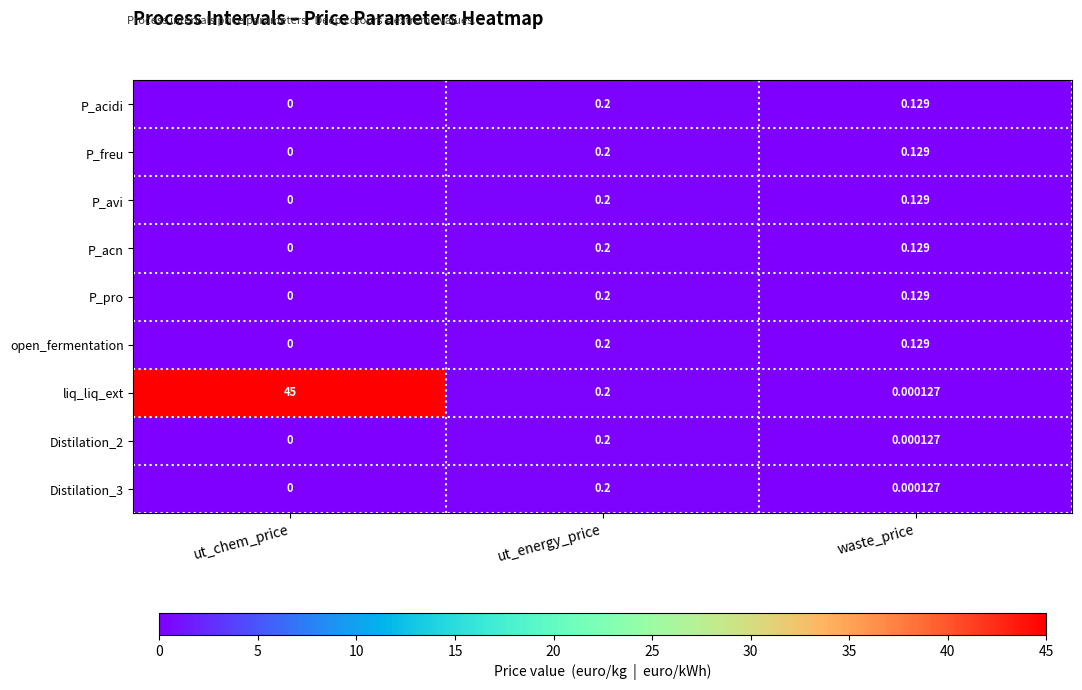

List the labels in order of liq_liq_ext value, largest first.

ut_chem_price, ut_energy_price, waste_price